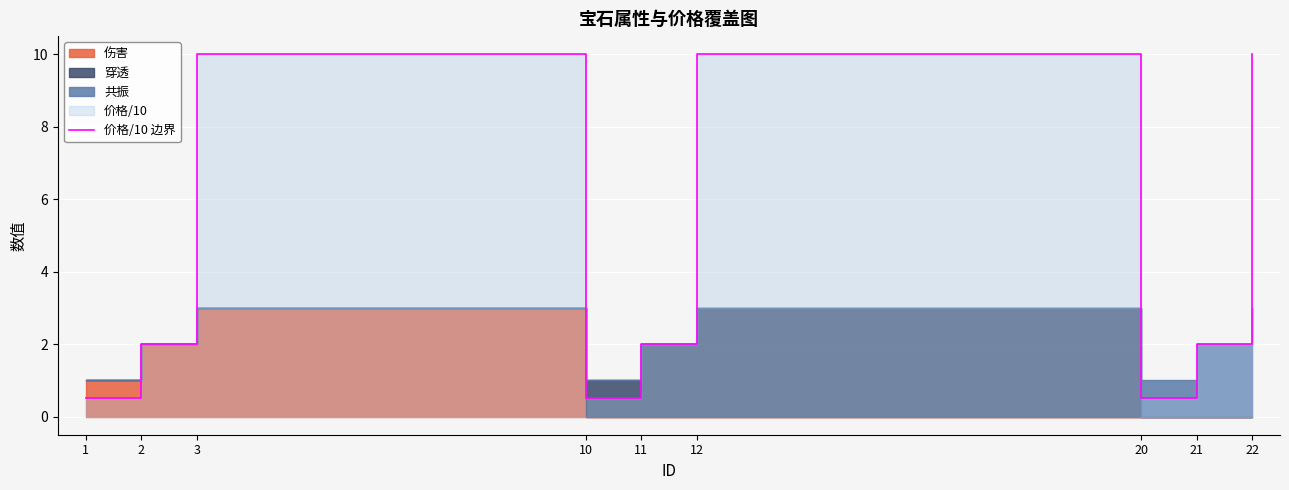

Which category has the lowest value across all series?

1